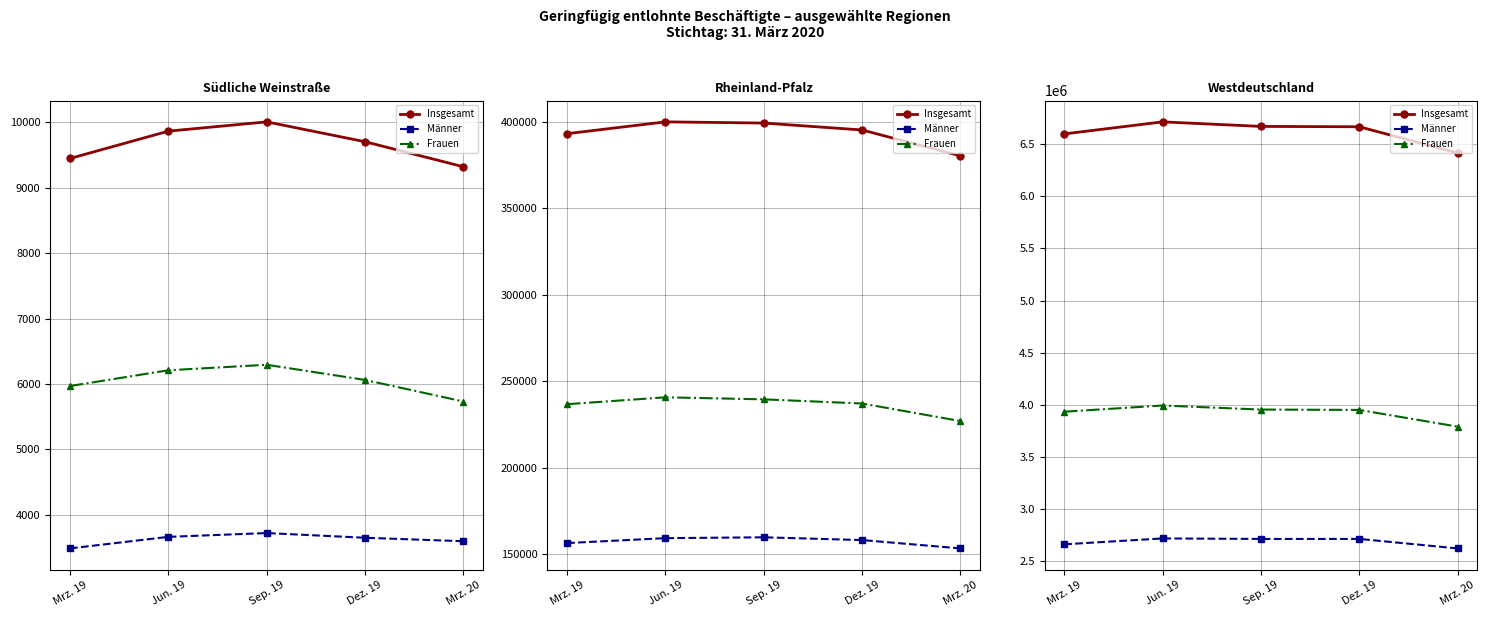

True or false: Frauen and Männer intersect in this chart.

False